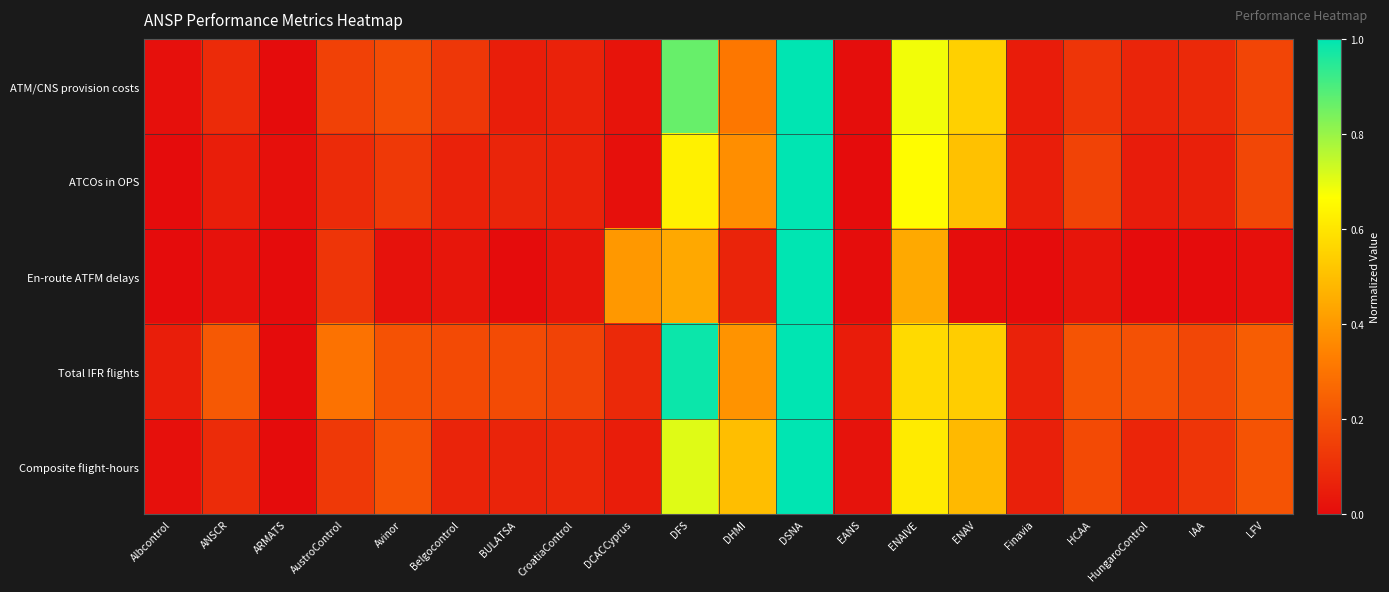

How many data points does each series have?

20